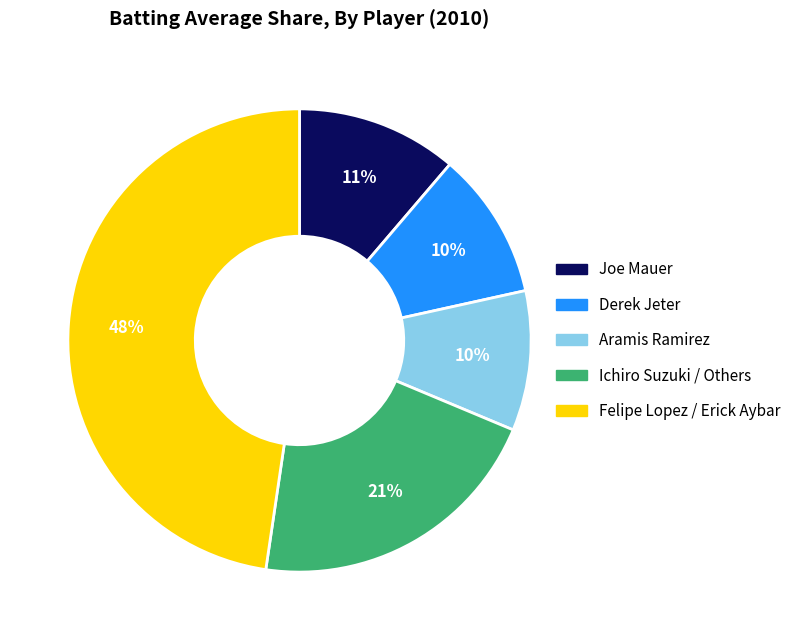

To the nearest percent, what is the average slice percentage?

20%